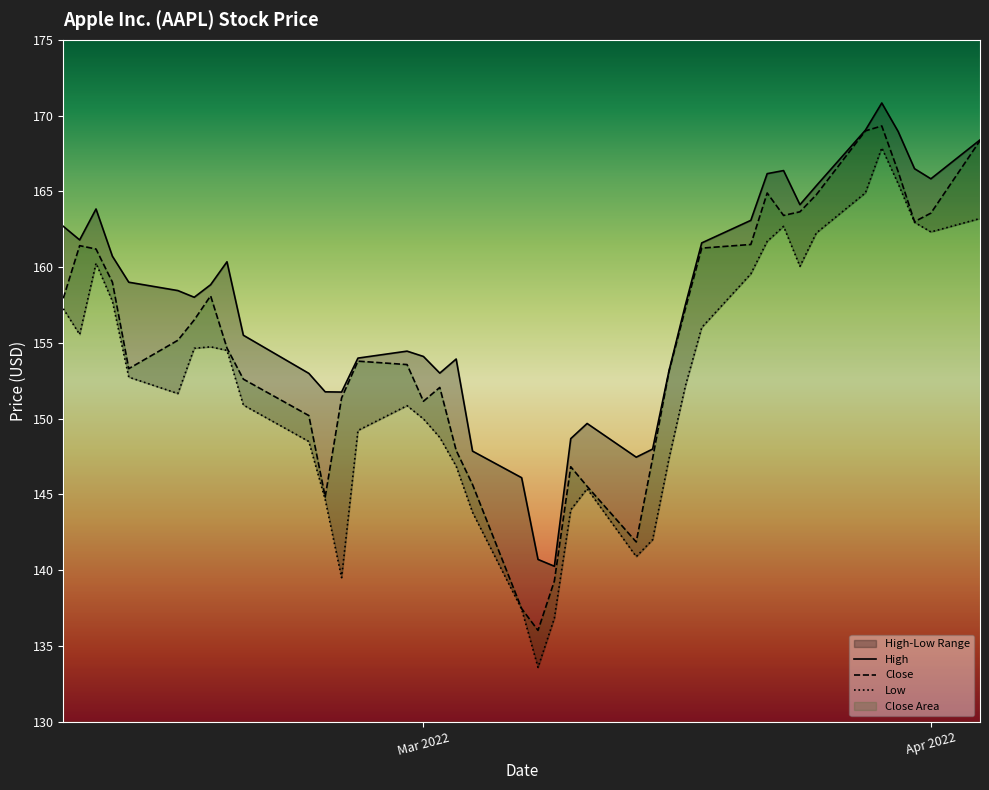

Reading right to left, list all the values displayed in this chart.

High: 168.4	165.8	166.5	169.0	170.8	169.0	165.4	164.1	166.4	166.2	163.1	161.6	157.5	153.1	148.0	147.4	149.7	148.7	140.2	140.7	146.1	147.9	153.9	153.0	154.1	154.4	154.0	151.7	151.8	153.0	155.5	160.3	158.8	158.0	158.4	159.0	160.7	163.8	161.8	162.7
Close: 168.3	163.6	163.0	166.3	169.3	169.0	164.8	163.6	163.4	164.9	161.5	161.3	157.2	153.1	147.4	141.9	145.5	146.8	139.3	136.0	137.5	145.6	147.9	152.1	151.1	153.6	153.8	151.4	144.8	150.2	152.6	154.7	158.1	156.5	155.2	153.3	159.0	161.2	161.4	157.9
Low: 163.2	162.3	163.0	165.5	167.9	164.9	162.2	160.1	162.7	161.7	159.6	156.0	152.1	147.4	142.0	140.9	145.4	144.0	136.8	133.6	137.4	143.8	146.9	148.8	150.0	150.9	149.2	139.5	144.7	148.5	150.9	154.5	154.7	154.6	151.6	152.7	157.8	160.2	155.6	157.2